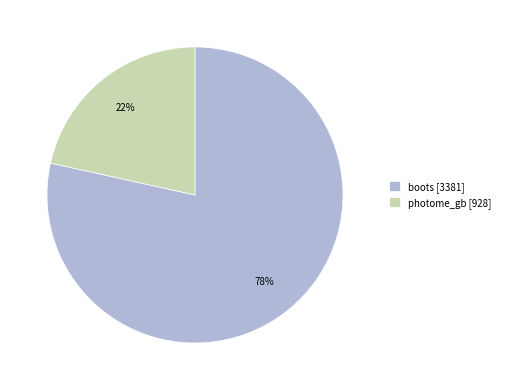

Which has a higher value, boots [3381] or photome_gb [928]?

boots [3381]